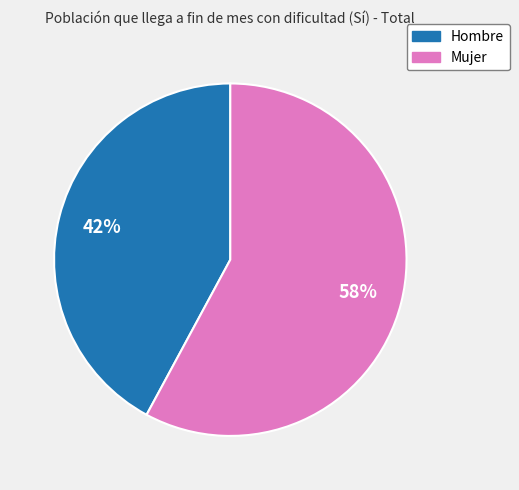

To the nearest percent, what is the difference between the largest and smallest slice percentages?

16%